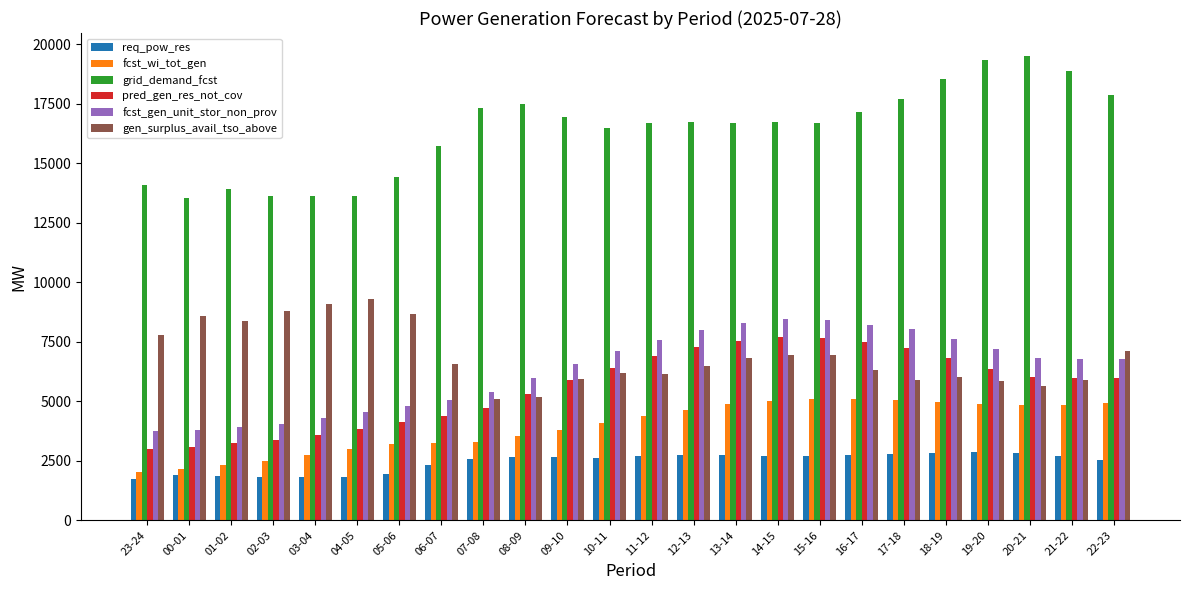

What is the sum of the grid_demand_fcst values at 14-15 and 05-06?

31157